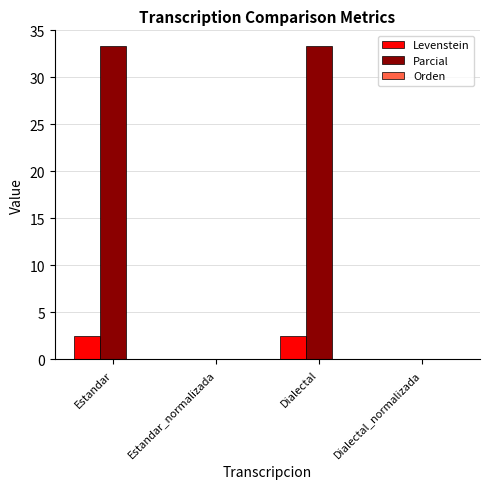

How many categories are shown in the chart?

4